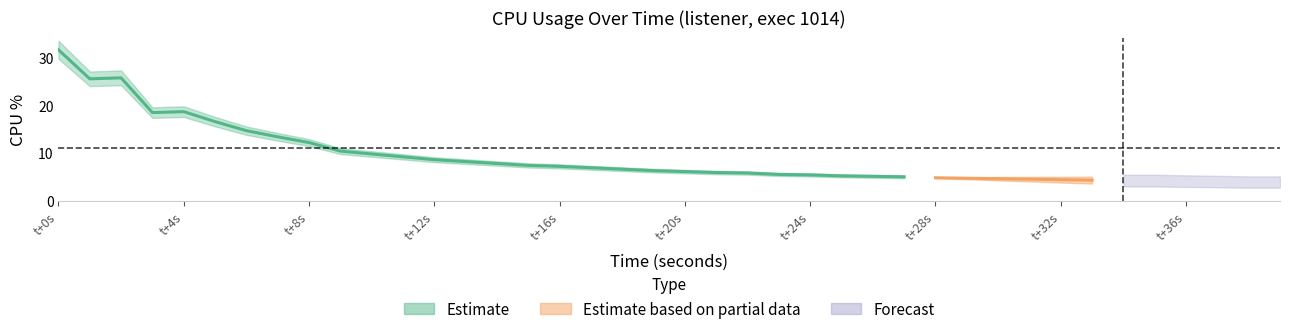

What is the change in value from 4 to 7?

-5.3